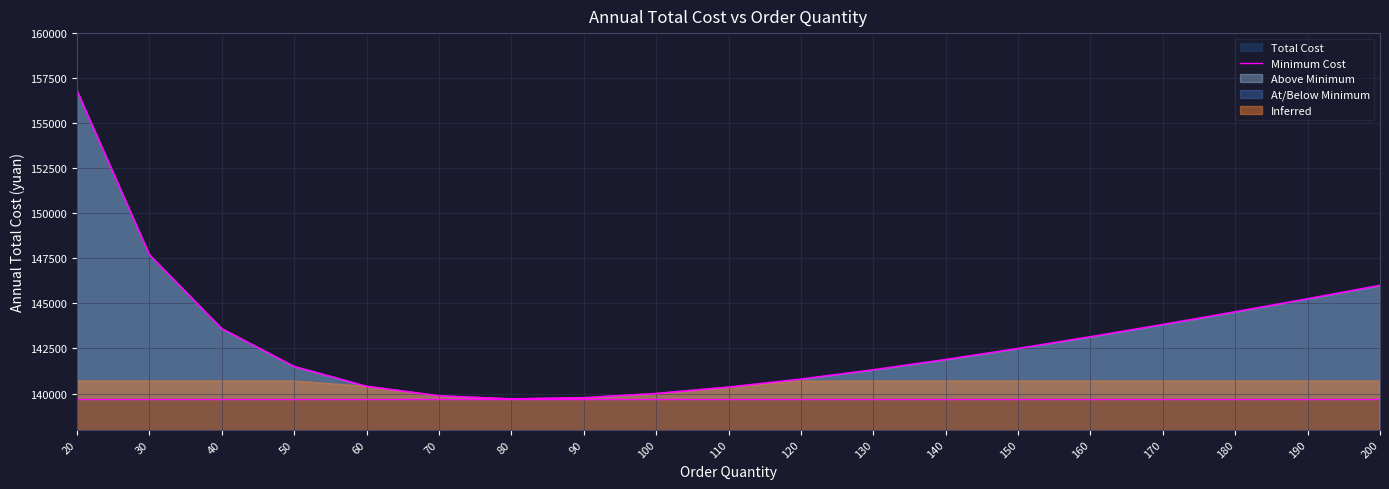

Is it true that the value at 130 is 48977.9?

False